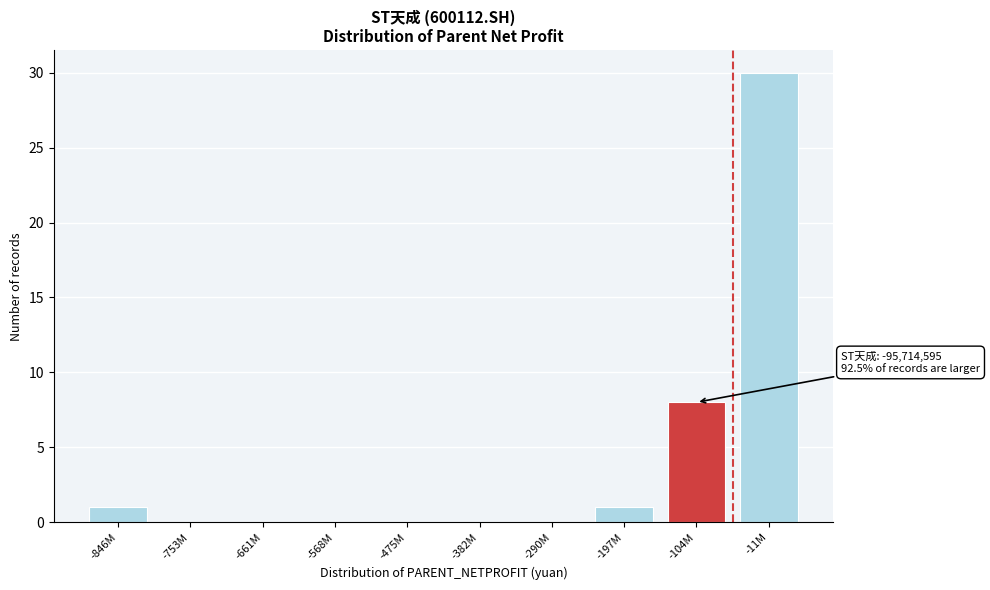

Reading left to right, transcribe all the data shown in this chart.

-846M=1	-753M=0	-661M=0	-568M=0	-475M=0	-382M=0	-290M=0	-197M=1	-104M=8	-11M=30